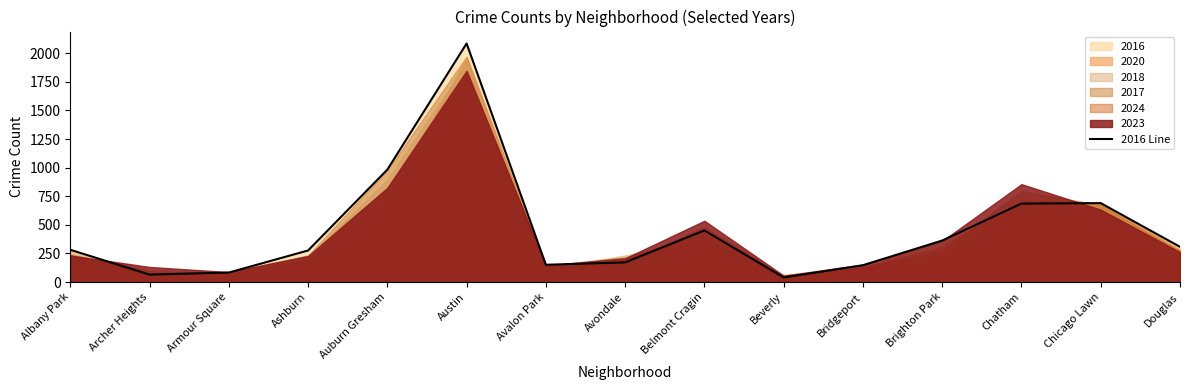

Reading left to right, list all the values displayed in this chart.

Albany Park=282	Archer Heights=65	Armour Square=83	Ashburn=276	Auburn Gresham=983	Austin=2086	Avalon Park=151	Avondale=172	Belmont Cragin=451	Beverly=40	Bridgeport=147	Brighton Park=363	Chatham=686	Chicago Lawn=690	Douglas=308